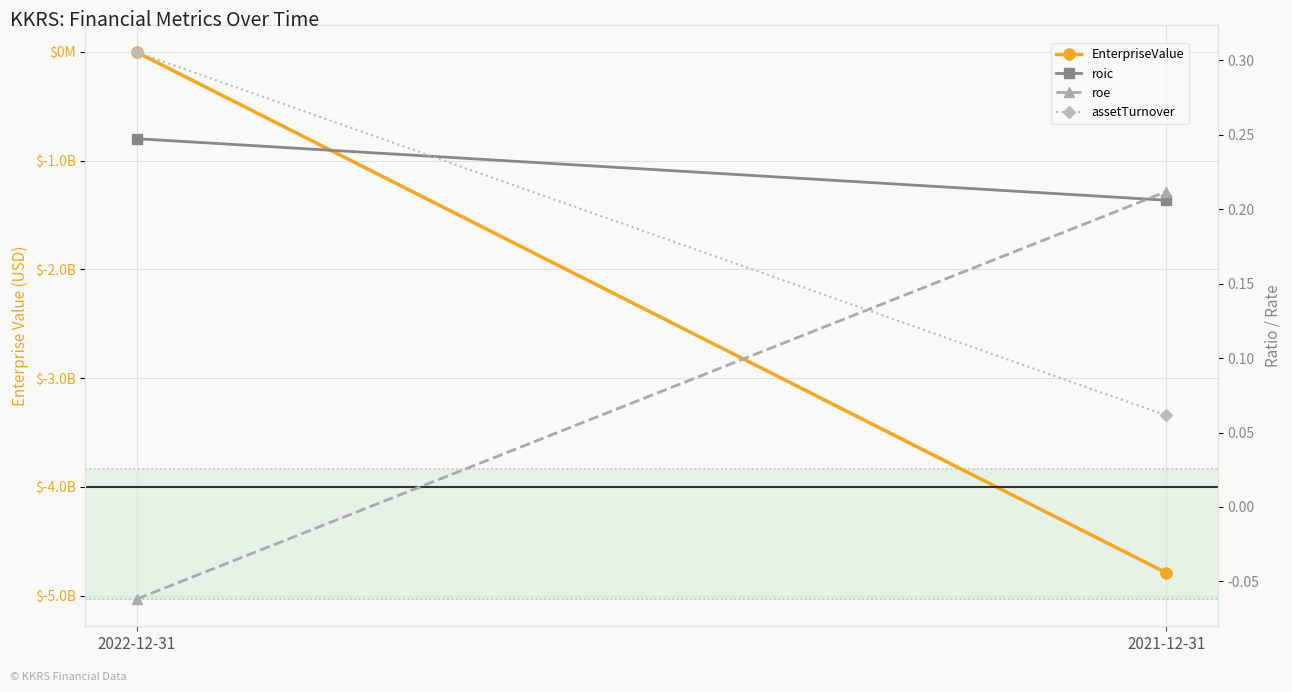

How many lines are shown in the chart?

4